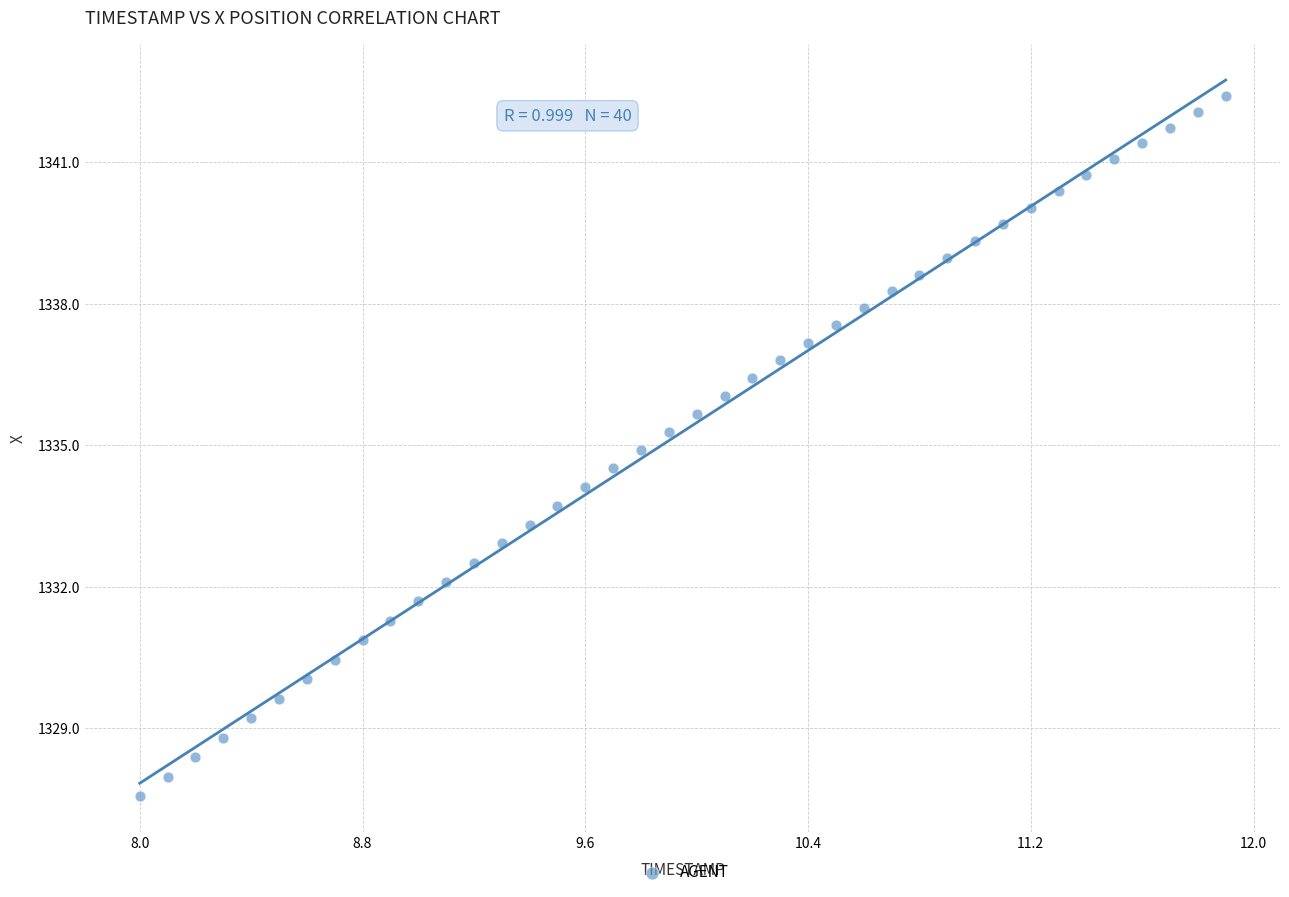

What is the range of Y values (max minus min)?

14.8